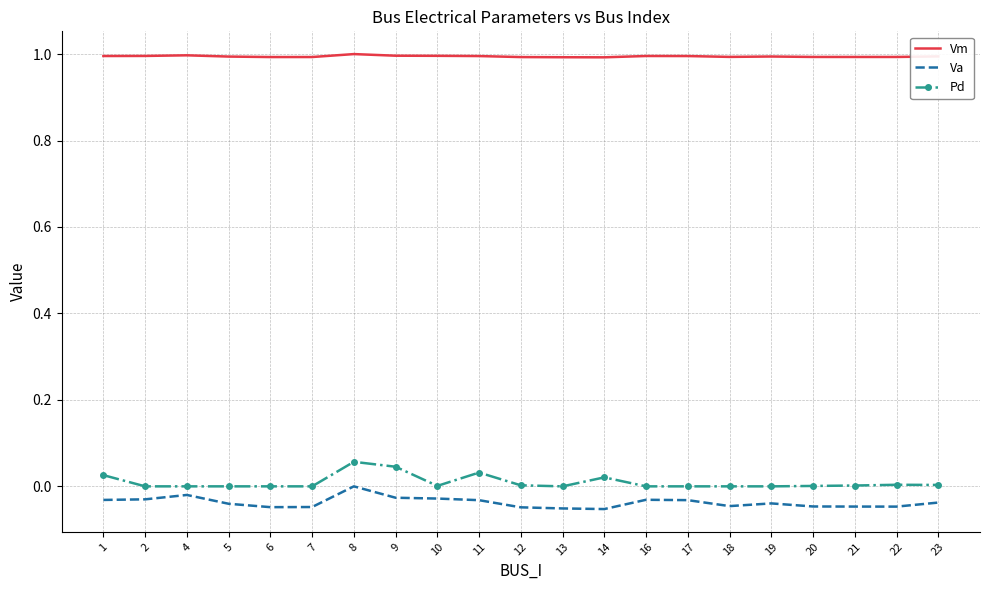

Which series has the largest total across all categories?

Vm